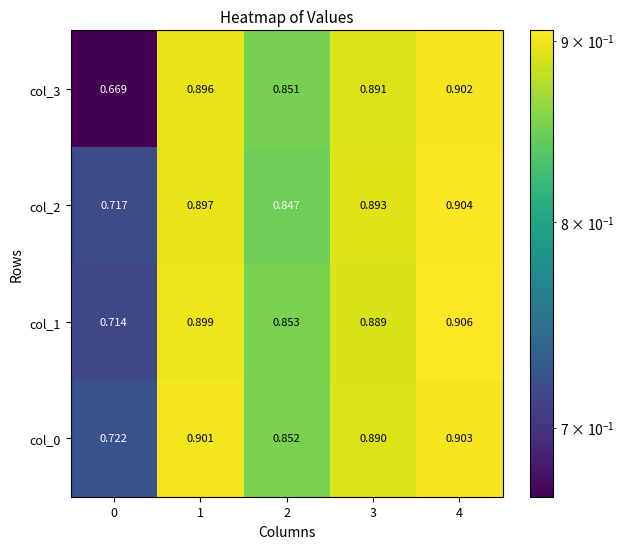

Count the number of categories in the chart.

5